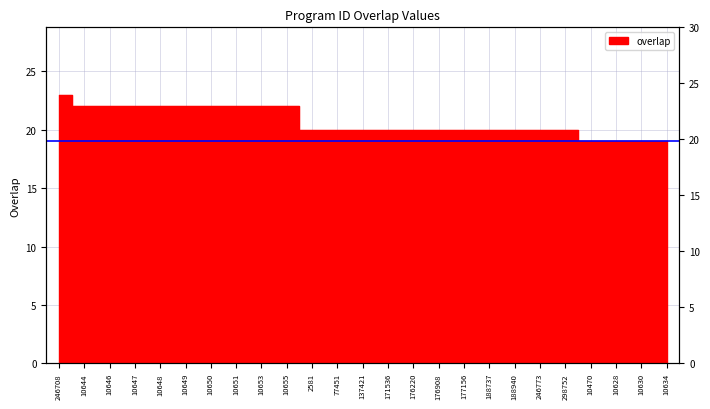

What is the difference between the maximum and minimum values?

4